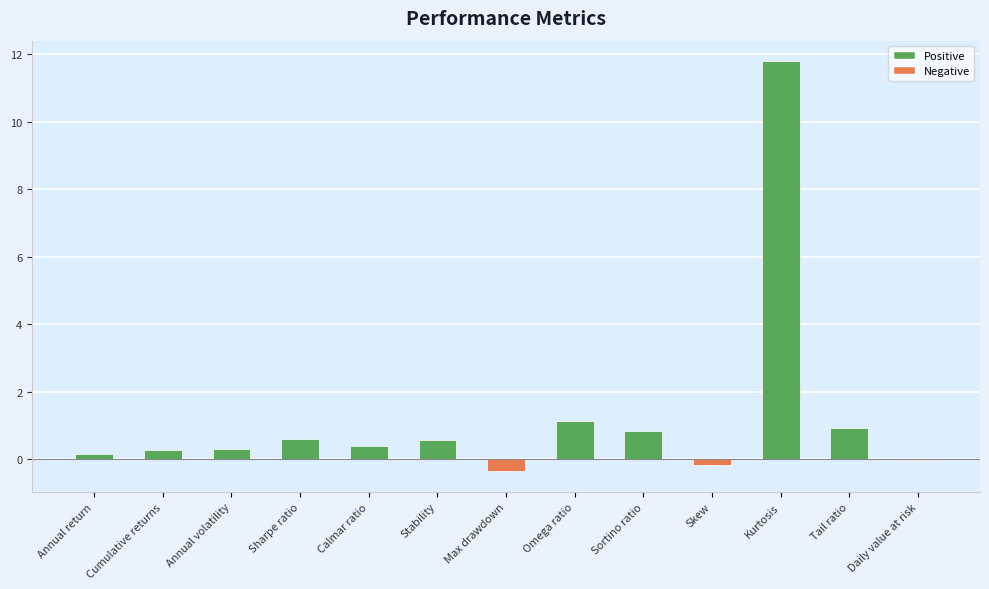

What is the sum of all values?

16.4